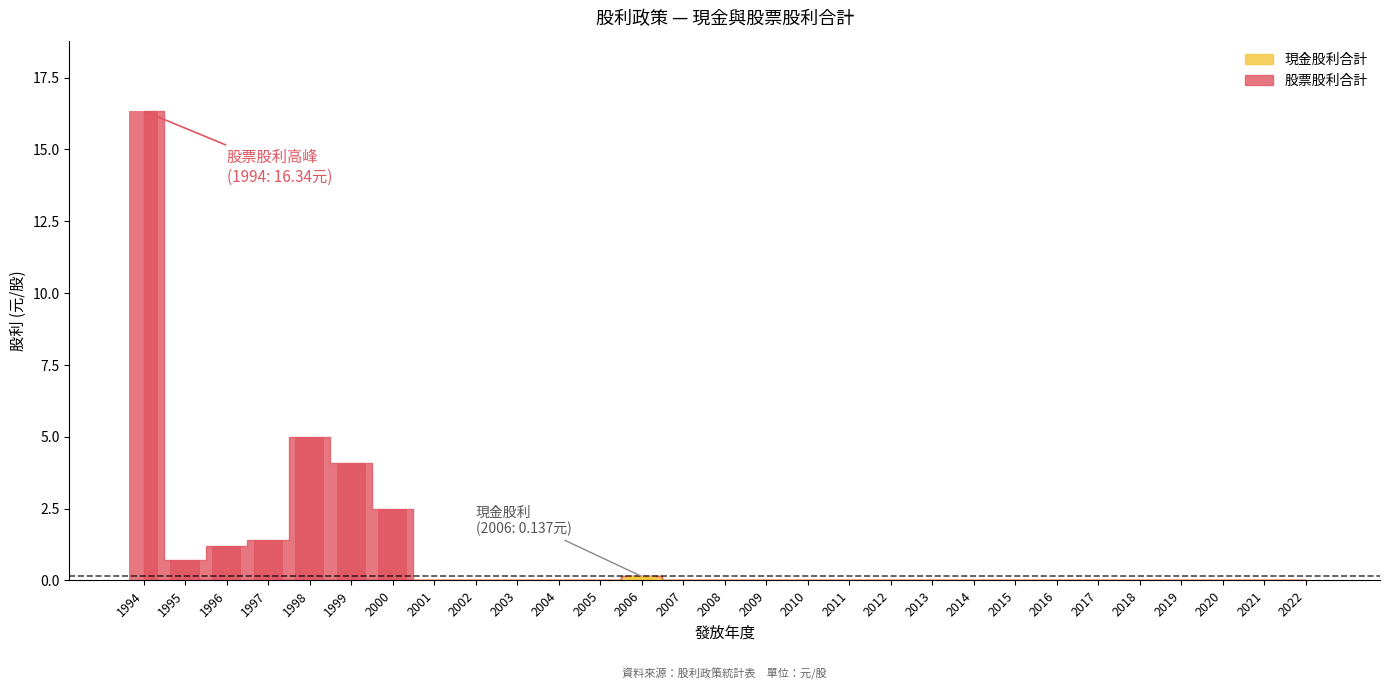

How many positive values does the 現金股利合計 series have?

1